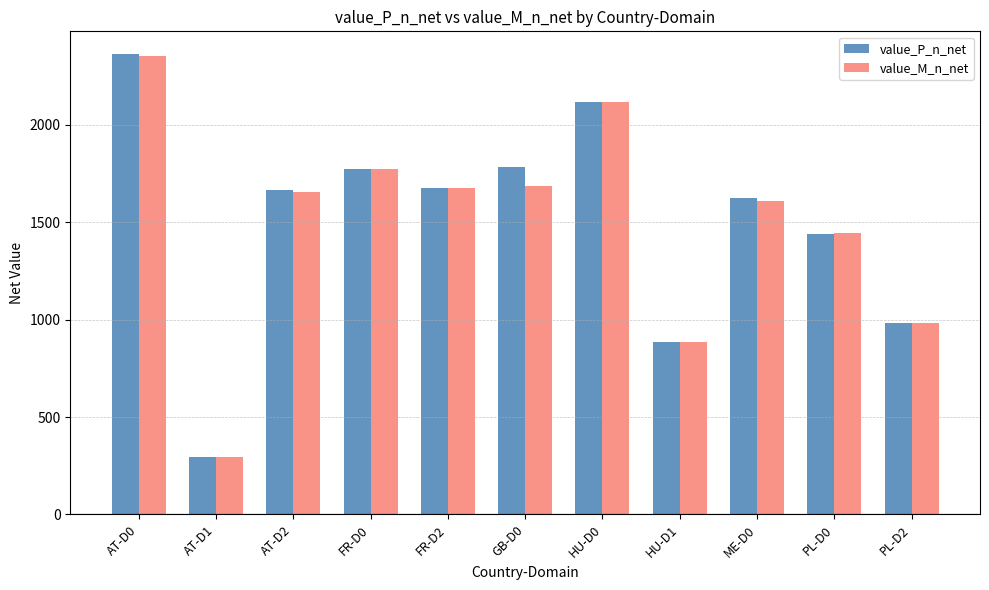

What is the difference between the second highest and minimum values in the value_M_n_net series?

1824